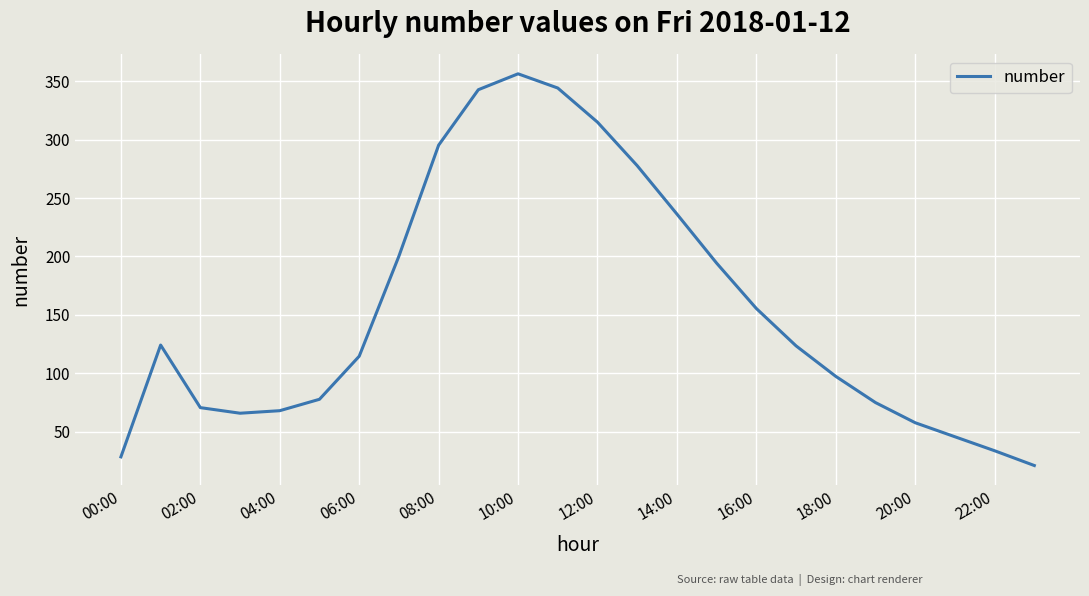

What is the maximum value shown in the chart?

356.4